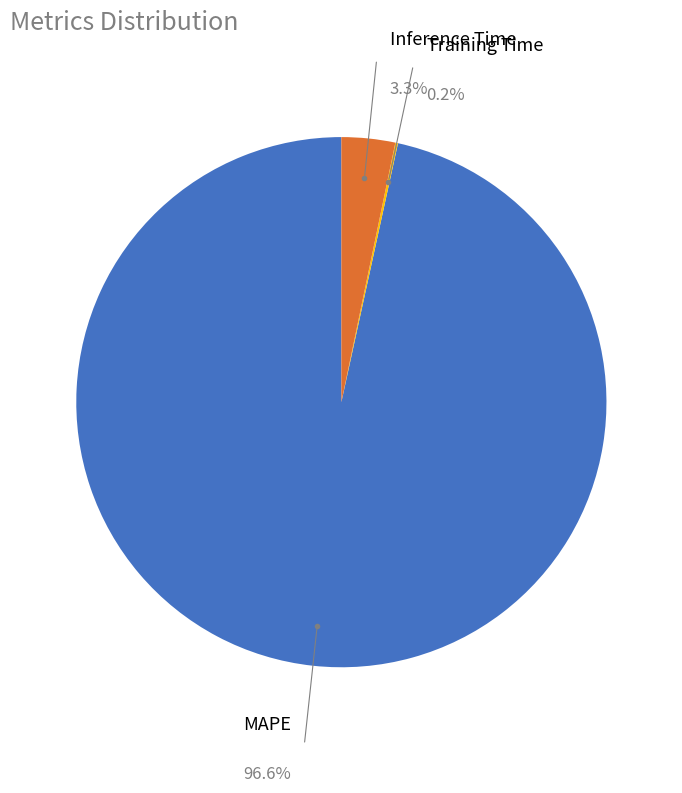

Rank the categories by value from highest to lowest.

MAPE, Inference Time, Training Time